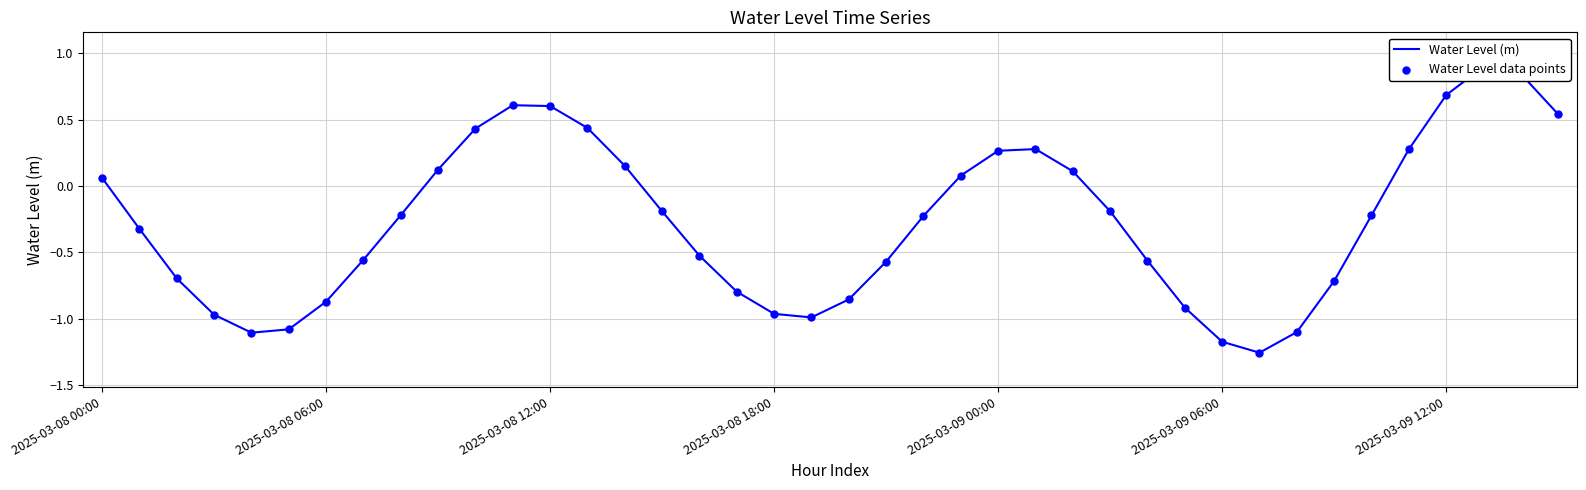

What are all the series names shown in the legend?

Water Level (m), Water Level data points